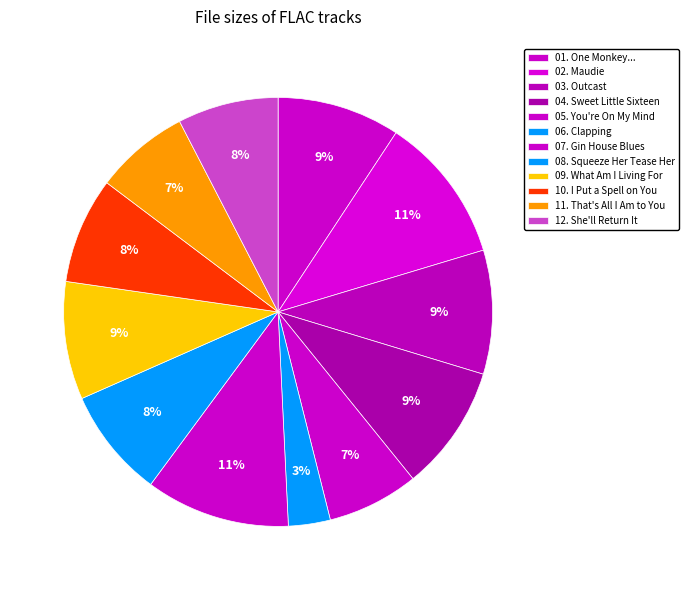

How many segments does this pie chart have?

12